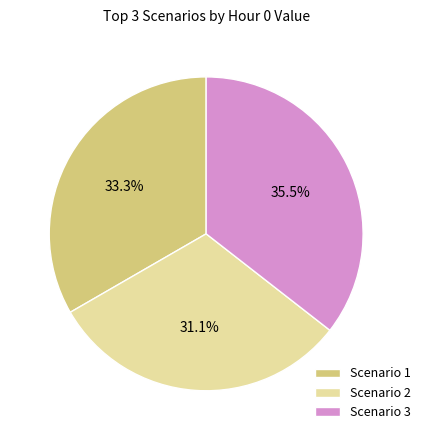

What is the largest slice in the pie chart?

Scenario 3